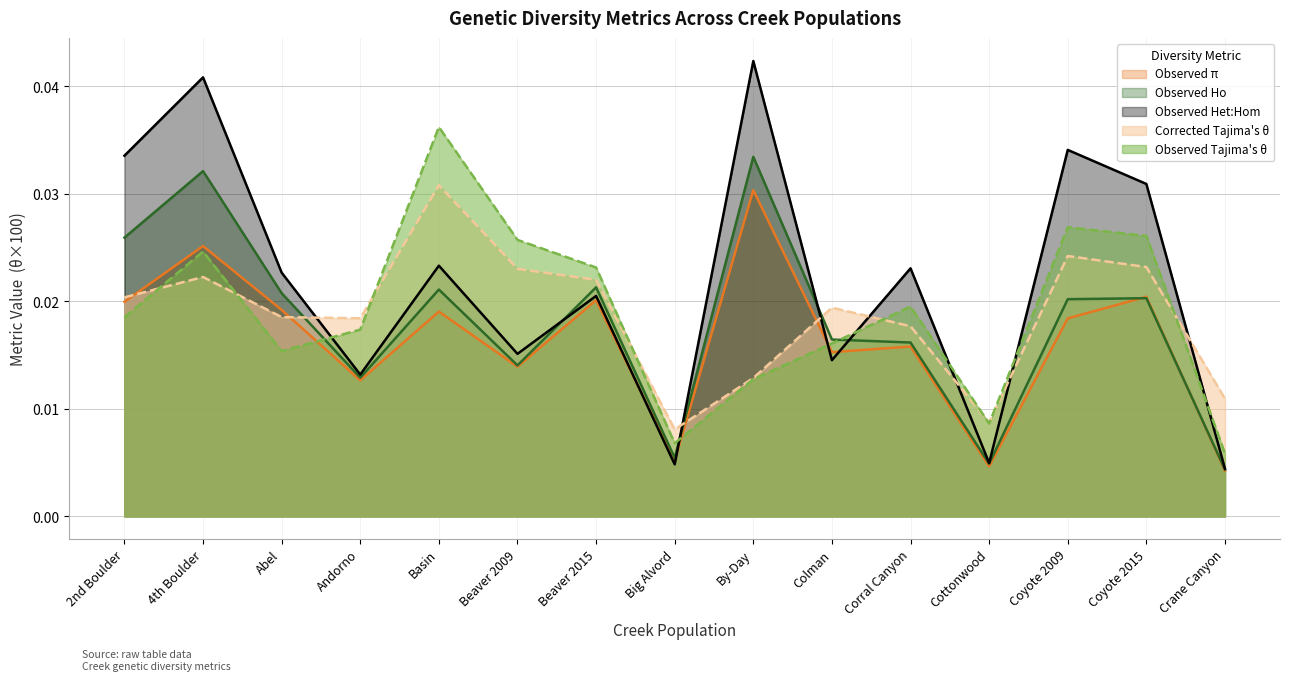

Rank the categories by Corrected Tajima's θ value from lowest to highest.

Big Alvord, Cottonwood, Crane Canyon, By-Day, Corral Canyon, Andorno, Abel, Colman, 2nd Boulder, Beaver 2015, 4th Boulder, Beaver 2009, Coyote 2015, Coyote 2009, Basin